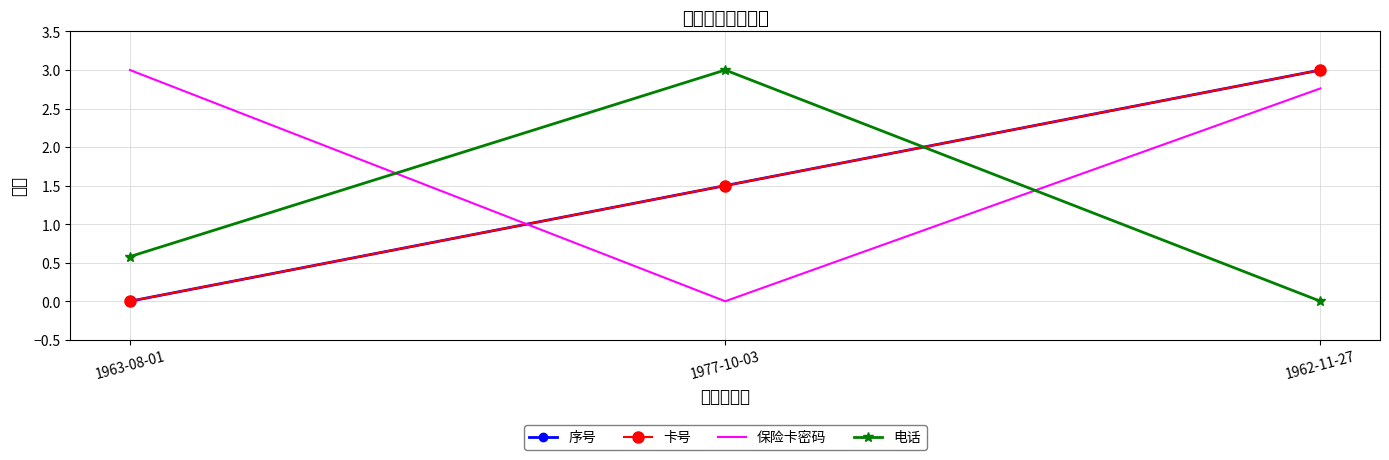

Reading left to right, what are all the values shown in this chart?

序号: 1963-08-01=0.0	1977-10-03=1.5	1962-11-27=3.0
卡号: 1963-08-01=0.0	1977-10-03=1.5	1962-11-27=3.0
保险卡密码: 1963-08-01=3.0	1977-10-03=0.0	1962-11-27=2.8
电话: 1963-08-01=0.6	1977-10-03=3.0	1962-11-27=0.0